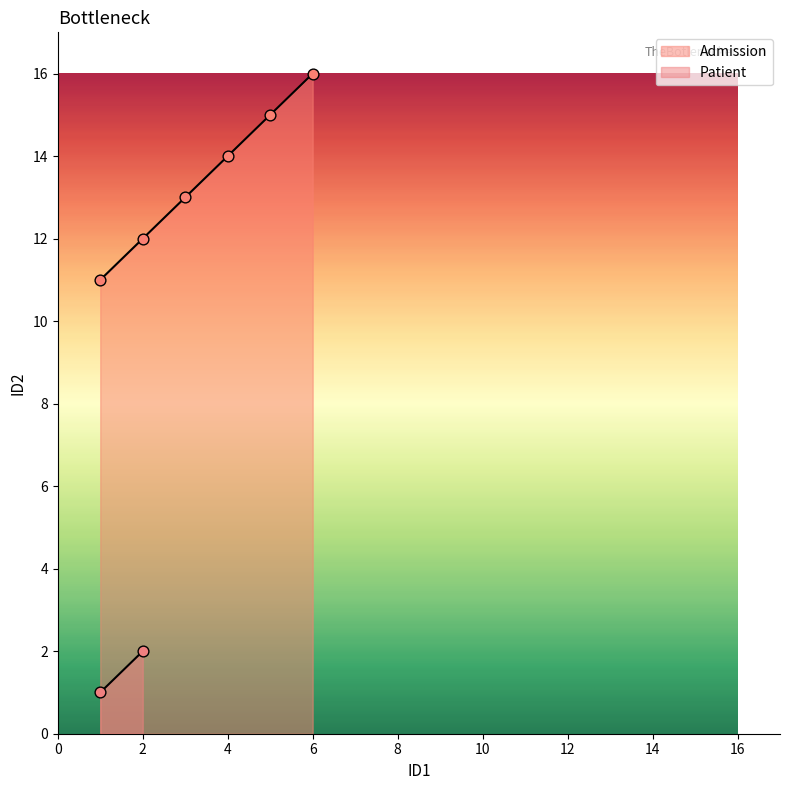

Is it true that Admission equals 6 at 4?

False